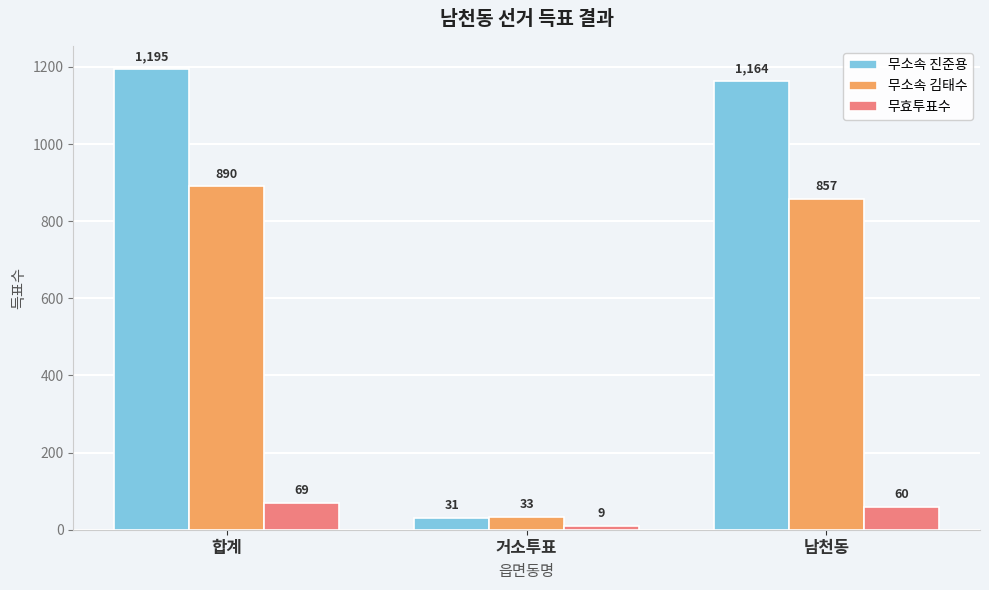

What is the sum of all 무소속 김태수 values?

1780